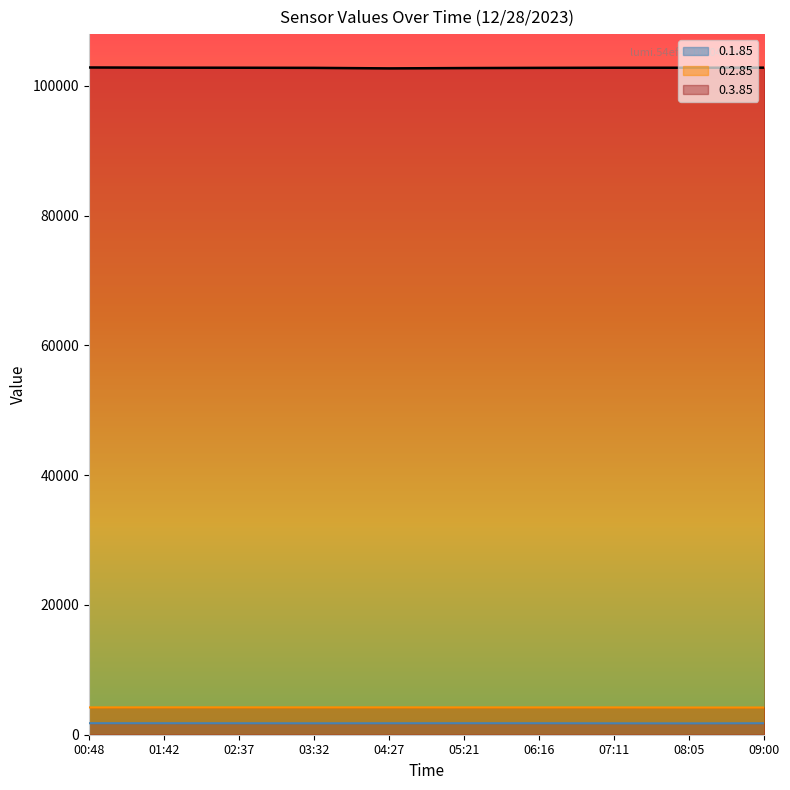

How many data points in 0.1.85 are less than 1771?

5